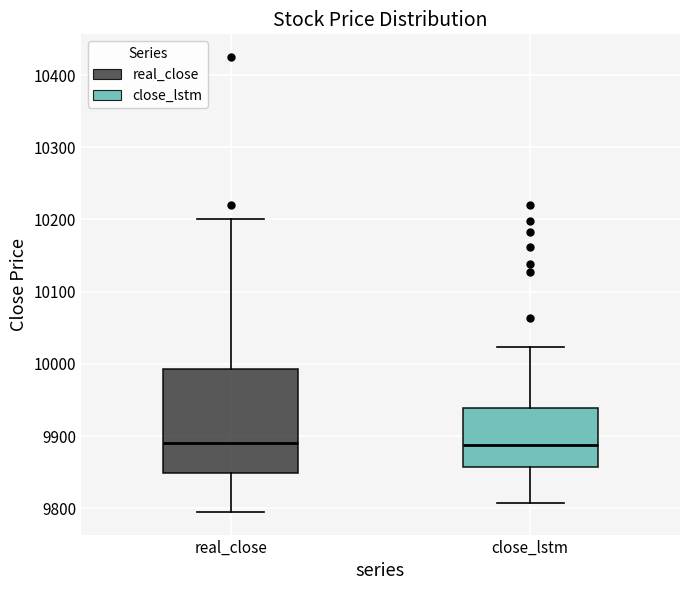

Where is the lower edge of the box for real_close on the y-axis? The values are not printed on the chart, so give them approximately, as read against the axis.

9850